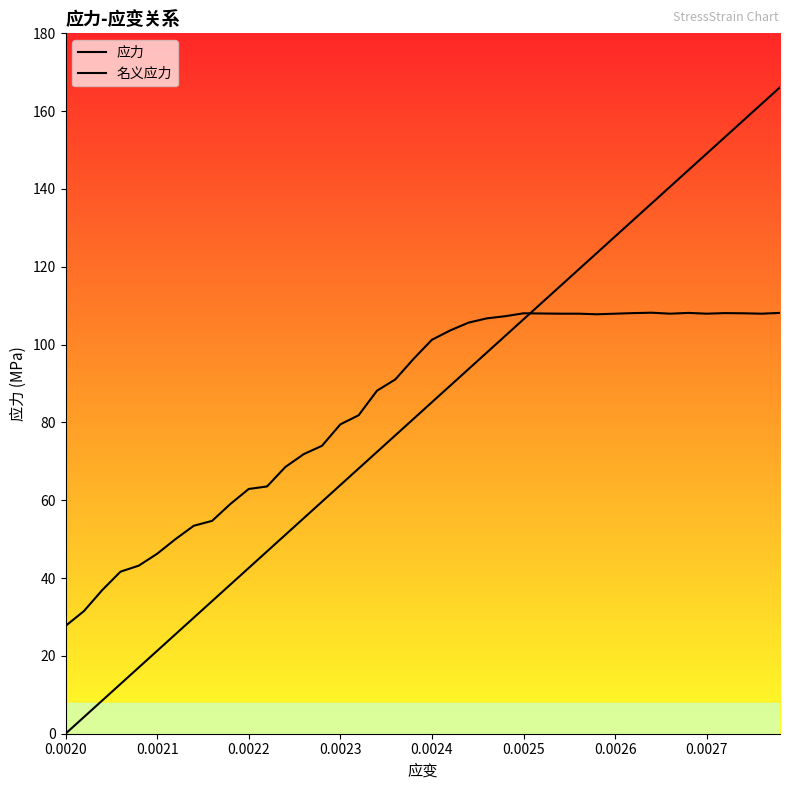

Reading left to right, extract all data points from this chart.

应力: 0.0	4.3	8.5	12.8	17.0	21.3	25.6	29.8	34.1	38.3	42.6	46.9	51.1	55.4	59.6	63.9	68.2	72.4	76.7	80.9	85.2	89.5	93.7	98.0	102.2	106.5	110.8	115.0	119.3	123.5	127.8	132.1	136.3	140.6	144.8	149.1	153.4	157.6	161.9	166.1
名义应力: 27.7	31.5	36.9	41.6	43.2	46.2	50.0	53.5	54.7	59.0	62.9	63.5	68.5	71.8	74.0	79.5	81.8	88.2	91.0	96.3	101.2	103.7	105.7	106.8	107.3	108.0	108.0	108.0	108.0	107.8	108.0	108.1	108.2	108.0	108.2	108.0	108.1	108.0	108.0	108.2